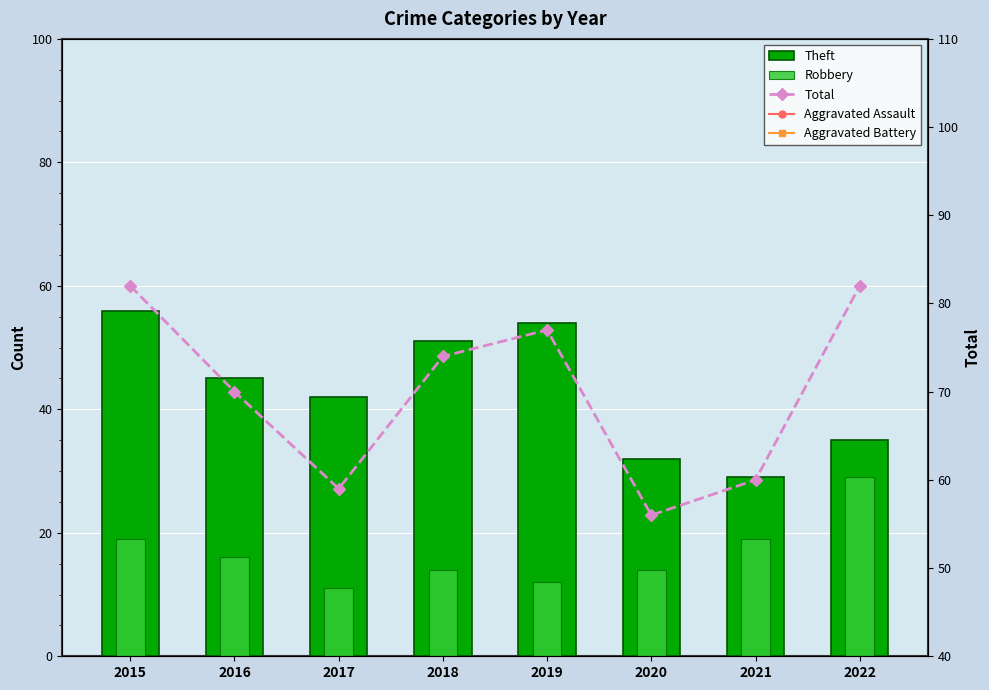

Rank the series at 2015 from highest to lowest value.

Total, Theft, Robbery, Aggravated Battery, Aggravated Assault